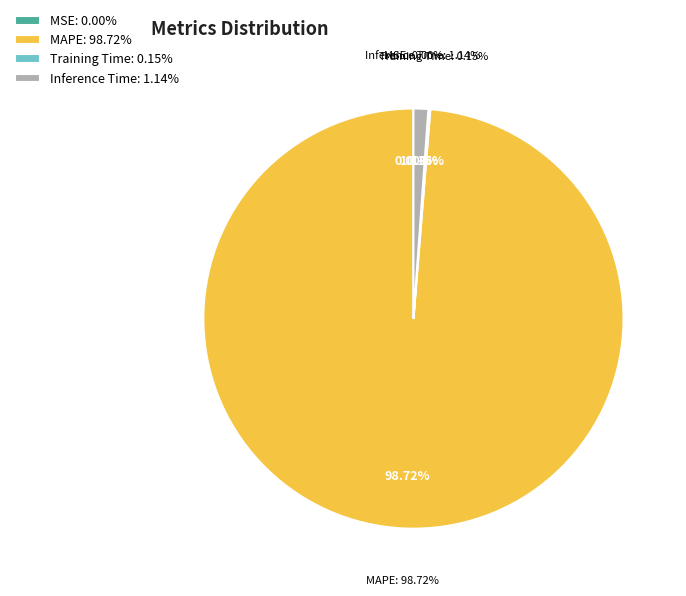

To the nearest percent, what is the average slice percentage?

25%